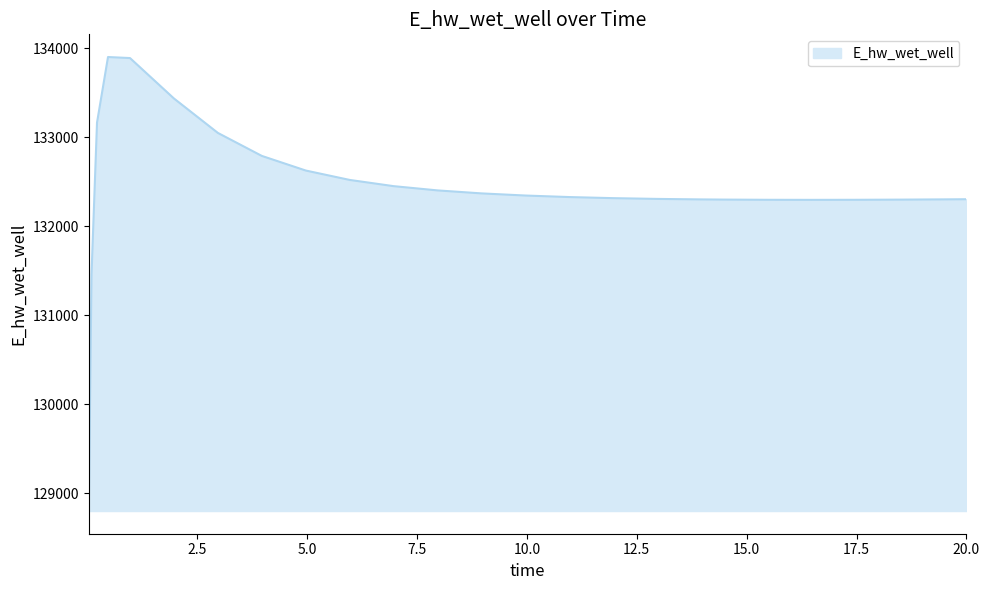

What is the greatest value displayed?

133902.6